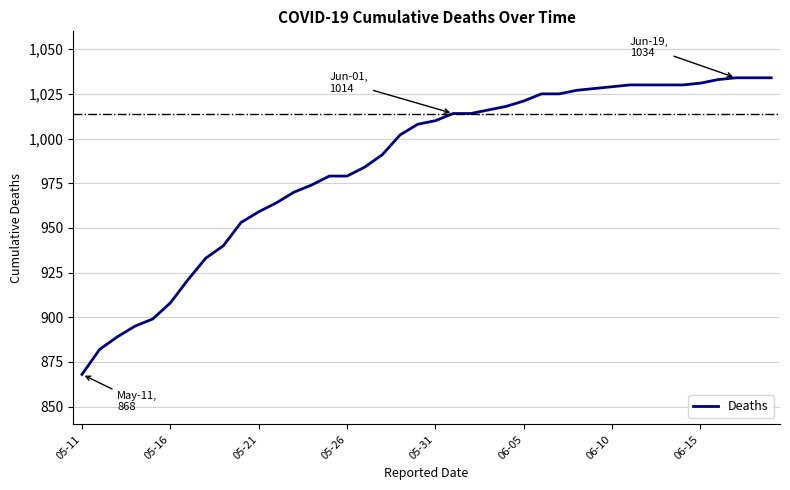

Reading left to right, transcribe all the data shown in this chart.

868	882	889	895	899	908	921	933	940	953	959	964	970	974	979	979	984	991	1002	1008	1010	1014	1014	1016	1018	1021	1025	1025	1027	1028	1029	1030	1030	1030	1030	1031	1033	1034	1034	1034